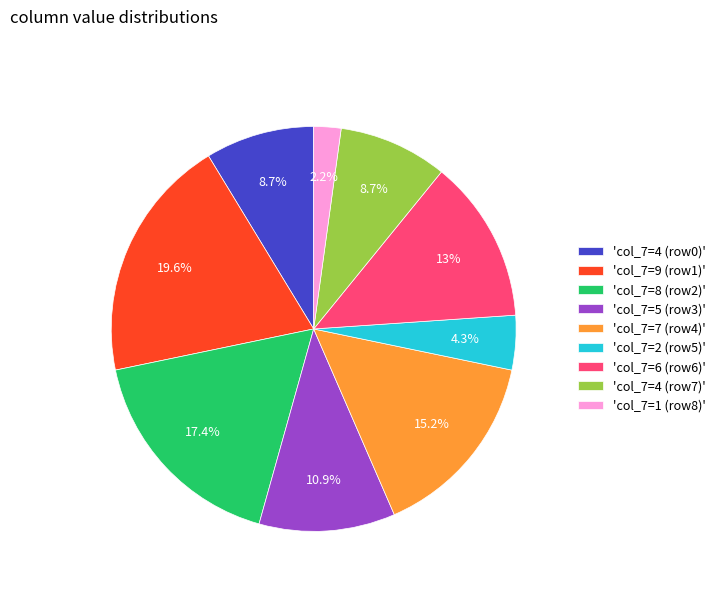

Approximately how many times larger is the value at 'col_7=4 (row7)' compared to 'col_7=9 (row1)'?

0.4